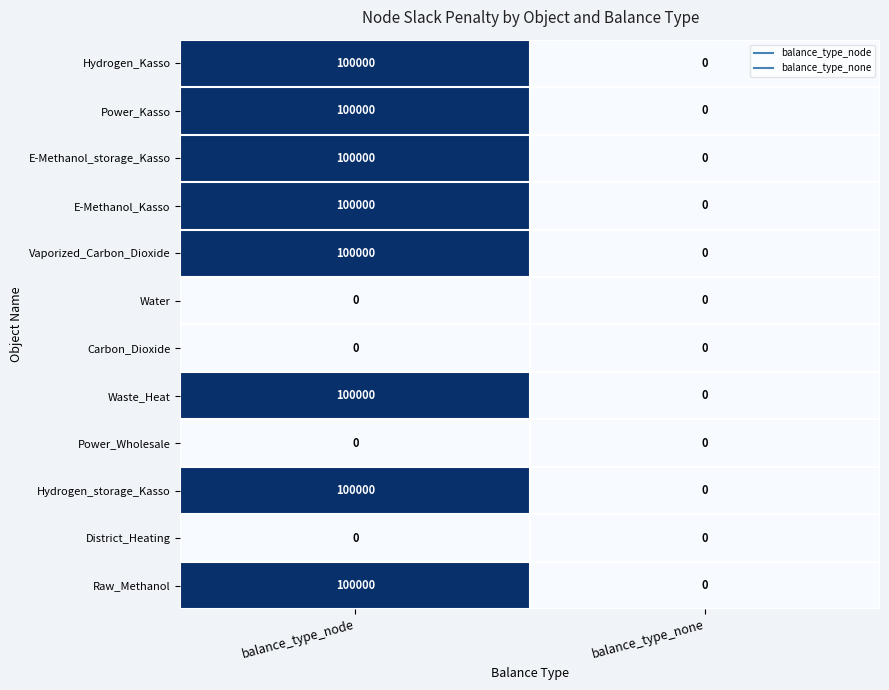

At which category does the chart reach its peak across all series?

balance_type_node